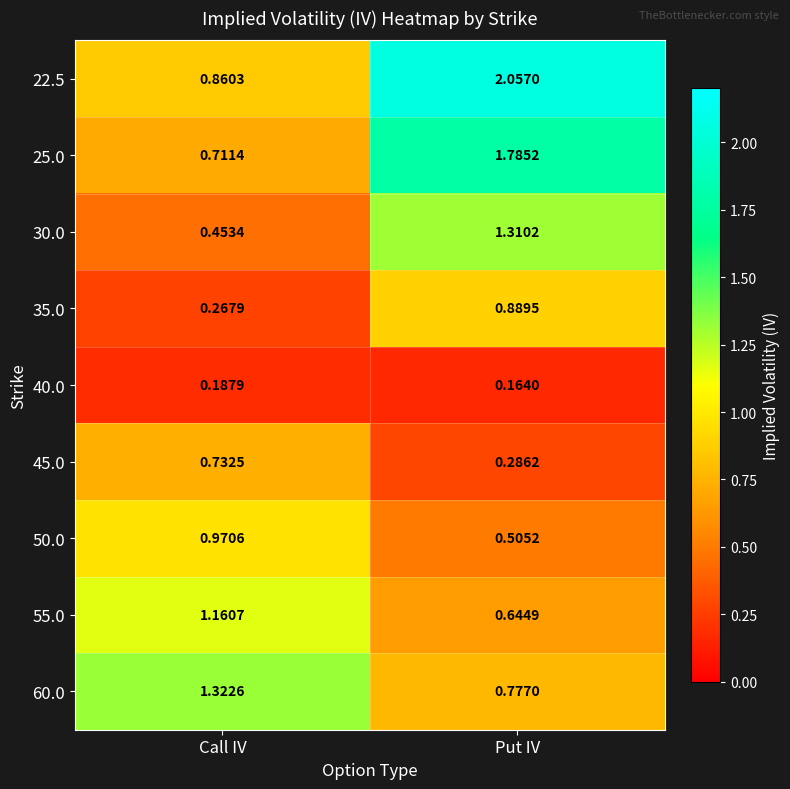

What is the total value across all series at Put IV?

8.4